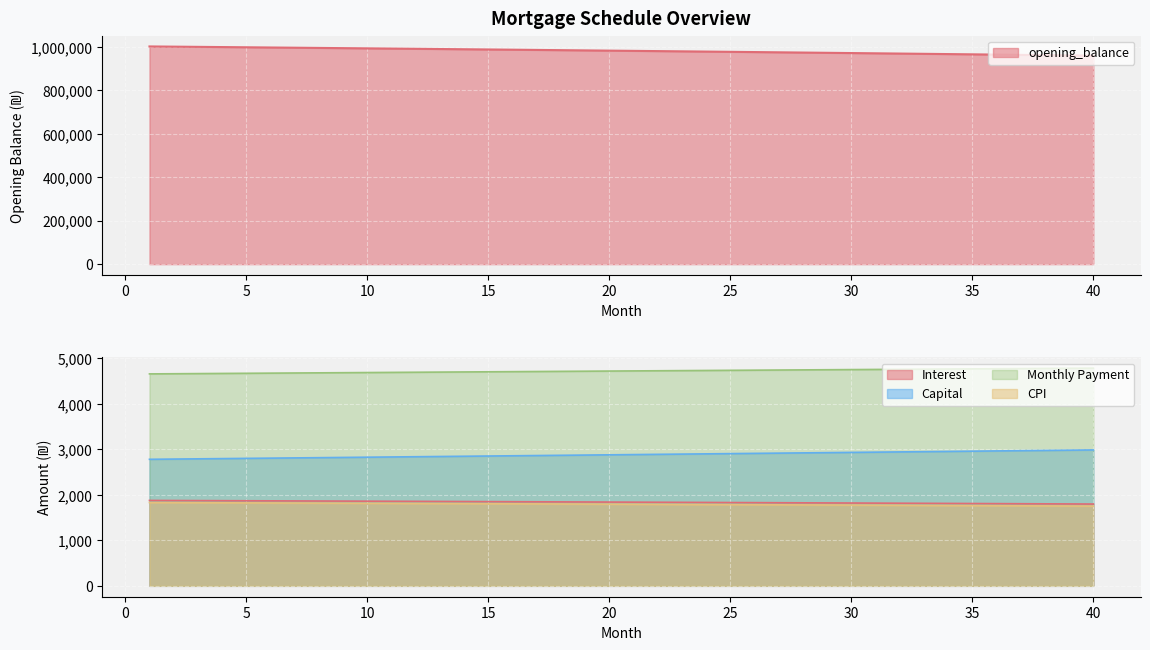

What is the value of the interest point at the 6th from the left?

1869.4